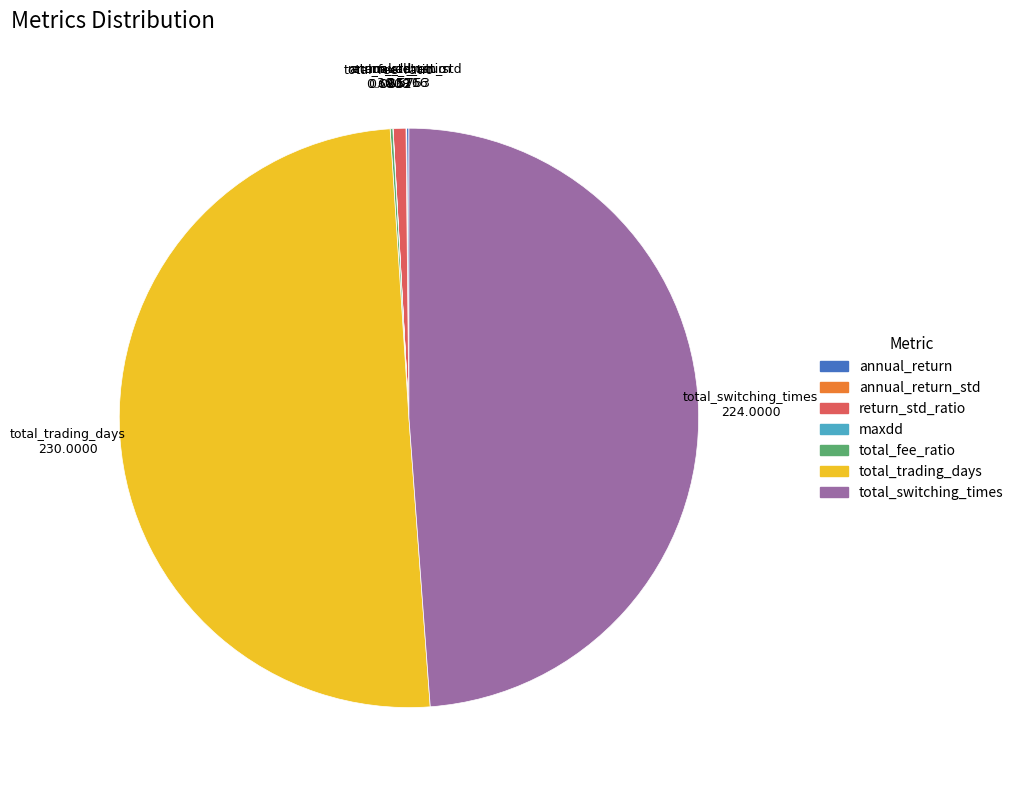

To the nearest percent, what is the average slice percentage?

14%